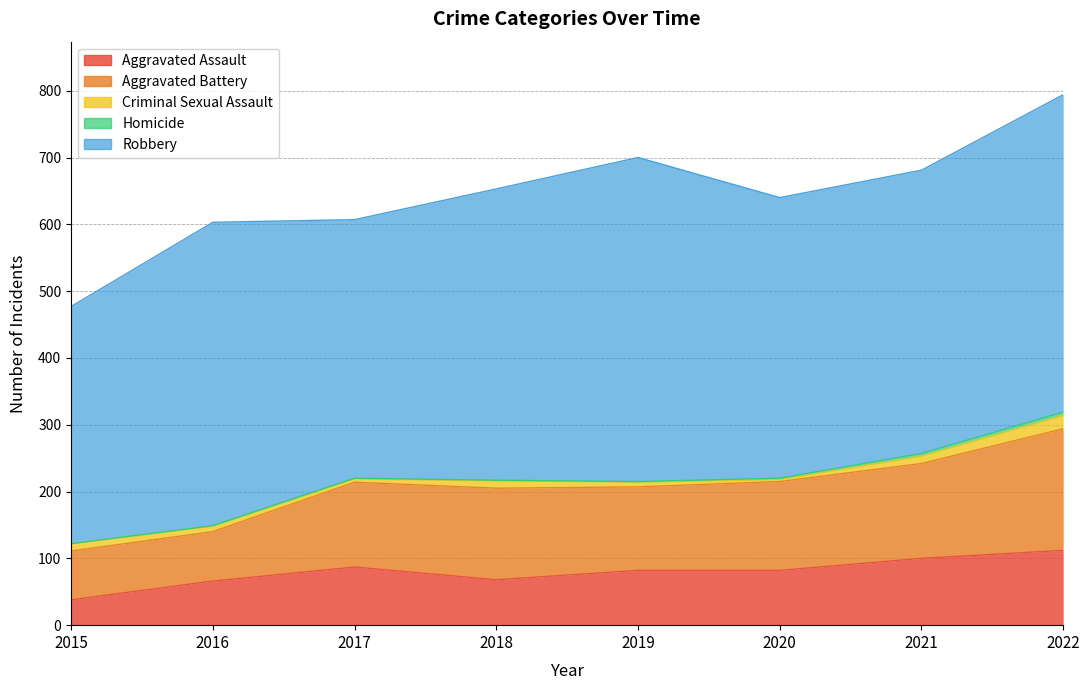

What is the minimum value for Robbery?

355